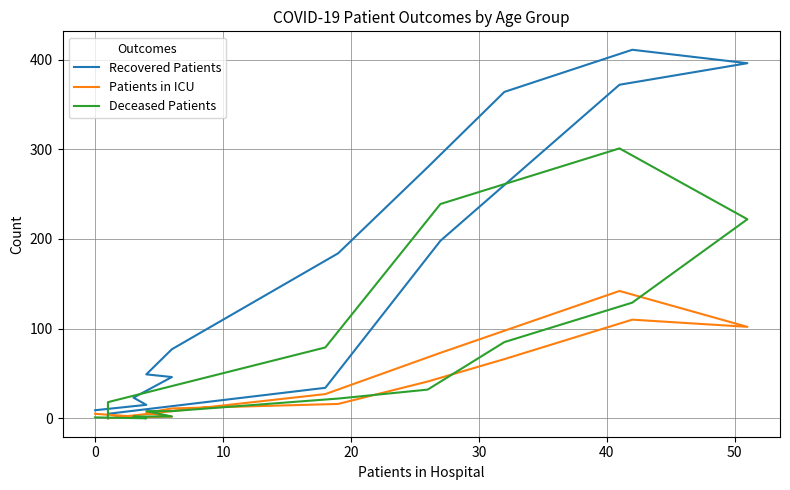

In Patients in ICU, how many points are lower than both neighbors (excluding endpoints)?

1